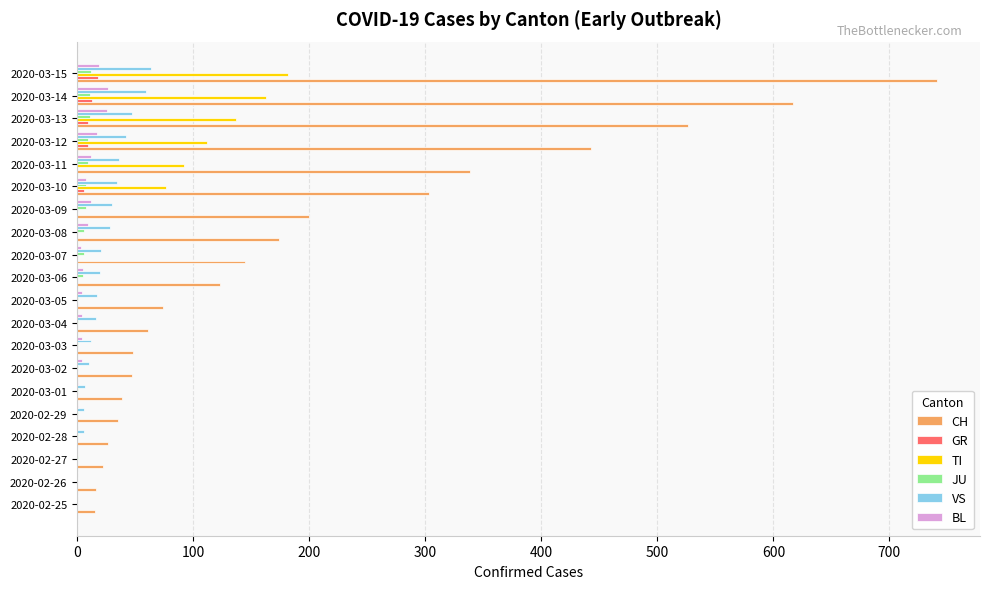

What is the sum of all VS values?

455